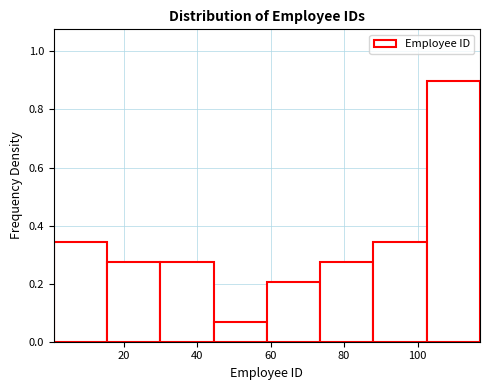

What is the height of the bar covering 59.0 to 73.5 on the x-axis? Neither the bar edges nor the heights are printed on the chart, so give them approximately, as read against the axes.

0.20